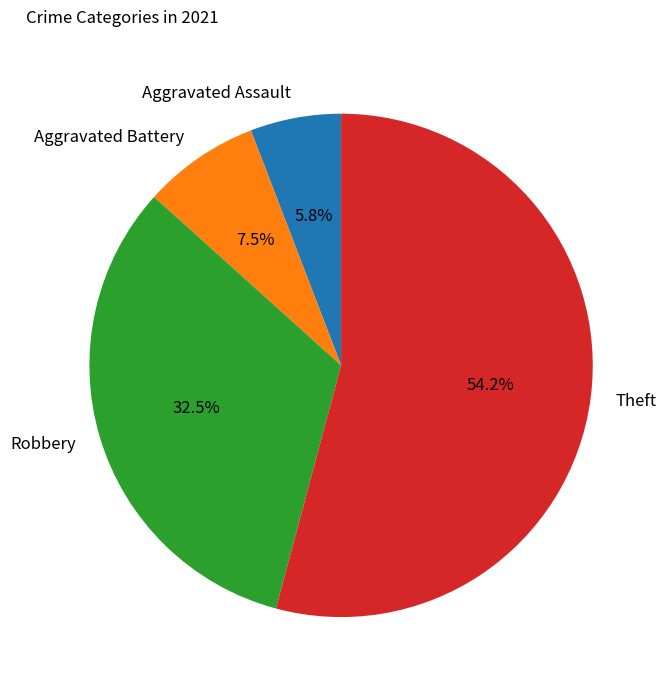

Approximately how many times larger is the value at Aggravated Battery compared to Theft?

0.1